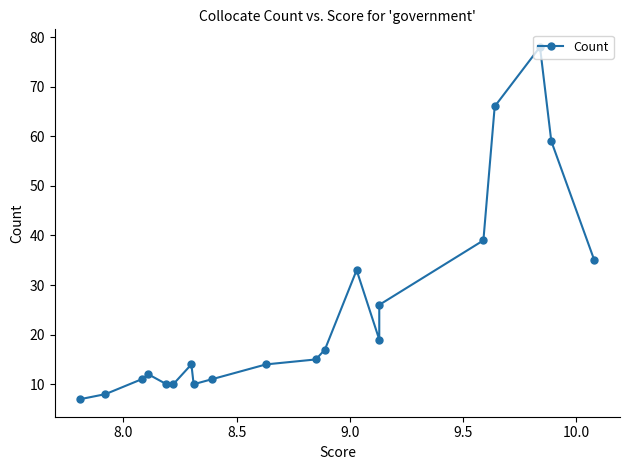

How many values are below 15?

10